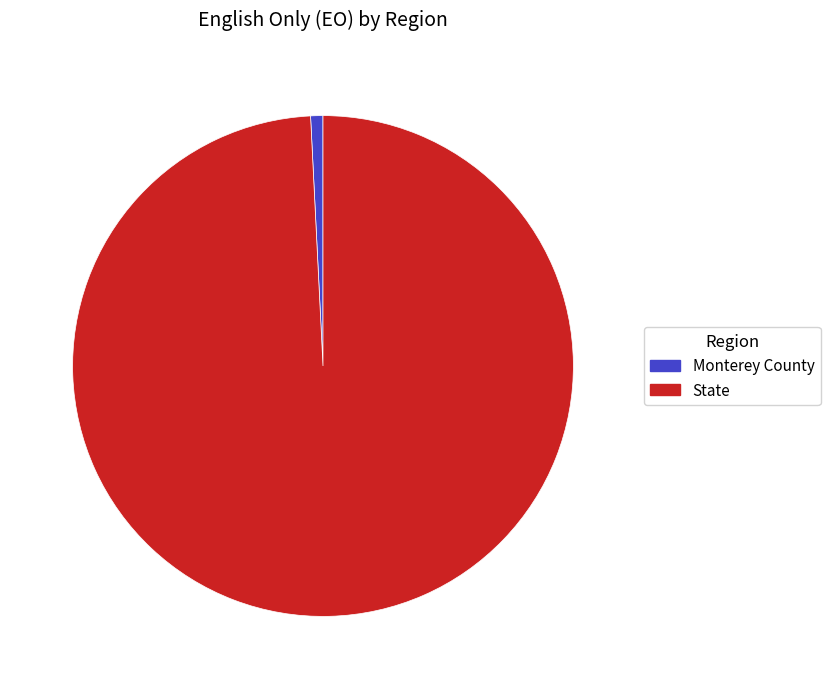

Which has a higher value, Monterey County or State?

State